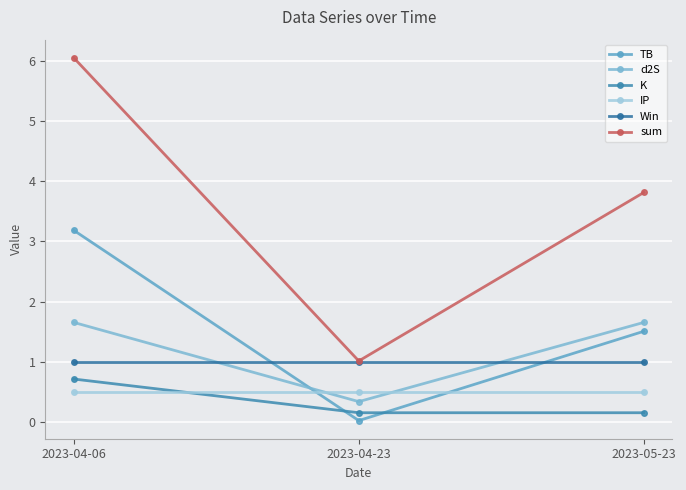

At how many categories does at least one series exceed 4?

1